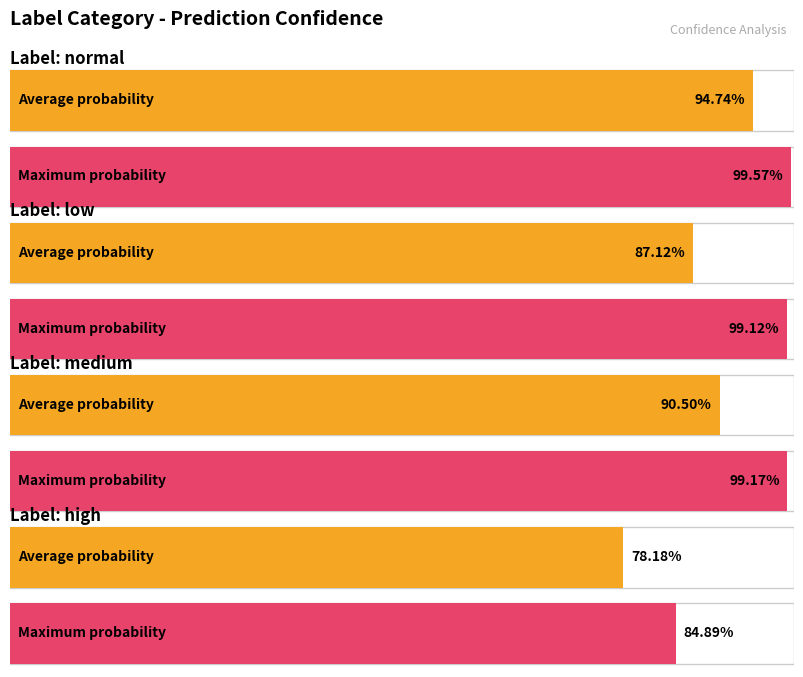

Does the chart contain stacked bars?

No